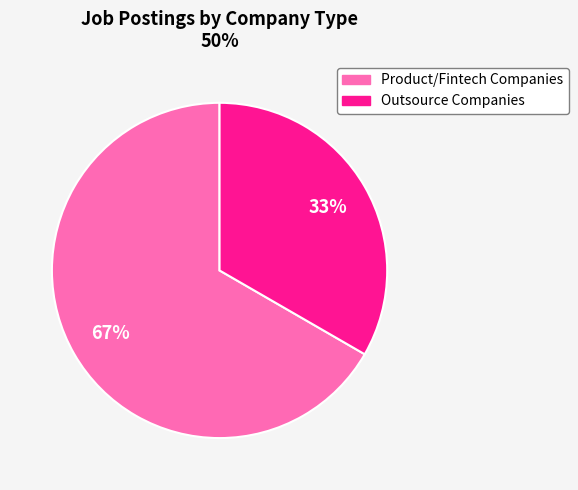

Does any single category account for the majority?

Yes